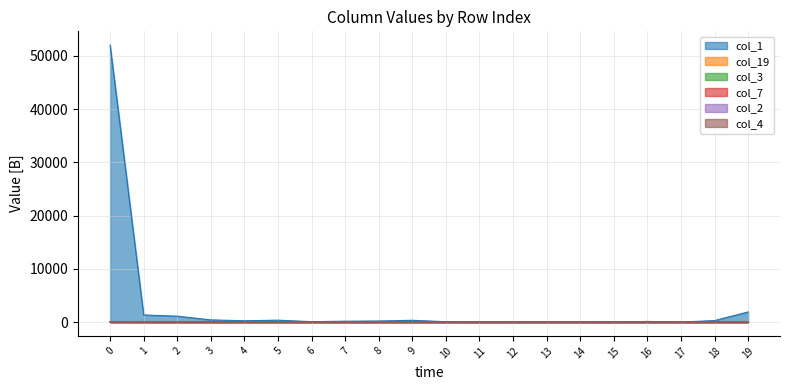

Reading right to left, extract all data points from this chart.

col_1: 19=1893.7	18=271.4	17=1.7	16=111.2	15=0.0	14=11.1	13=12.9	12=13.8	11=3.2	10=60.3	9=324.5	8=192.3	7=153.8	6=69.6	5=348.3	4=237.1	3=403.0	2=1101.7	1=1325.6	0=52004.6
col_19: 19=0.0	18=0.0	17=0.0	16=0.0	15=0.0	14=0.0	13=0.0	12=0.0	11=0.0	10=0.0	9=0.0	8=0.0	7=0.0	6=0.0	5=0.0	4=0.0	3=0.0	2=0.0	1=32.1	0=46.5
col_3: 19=0.0	18=0.0	17=0.0	16=0.0	15=0.0	14=0.0	13=0.0	12=0.0	11=0.0	10=0.0	9=0.0	8=0.0	7=0.0	6=0.0	5=0.0	4=0.0	3=0.0	2=0.0	1=0.0	0=13.9
col_7: 19=0.0	18=0.0	17=0.0	16=0.0	15=0.0	14=0.0	13=0.0	12=0.0	11=0.0	10=0.0	9=0.0	8=0.0	7=0.0	6=0.0	5=0.0	4=0.0	3=0.1	2=0.0	1=0.0	0=0.1
col_2: 19=0.0	18=0.0	17=0.0	16=0.0	15=0.0	14=0.0	13=0.0	12=0.0	11=0.0	10=0.0	9=0.0	8=0.0	7=0.0	6=0.0	5=0.0	4=0.0	3=0.0	2=0.0	1=0.0	0=35.7
col_4: 19=0.0	18=0.0	17=0.0	16=0.0	15=0.0	14=0.0	13=0.0	12=0.0	11=0.0	10=0.0	9=0.0	8=0.0	7=0.0	6=0.0	5=0.0	4=0.0	3=0.0	2=0.0	1=0.0	0=0.9